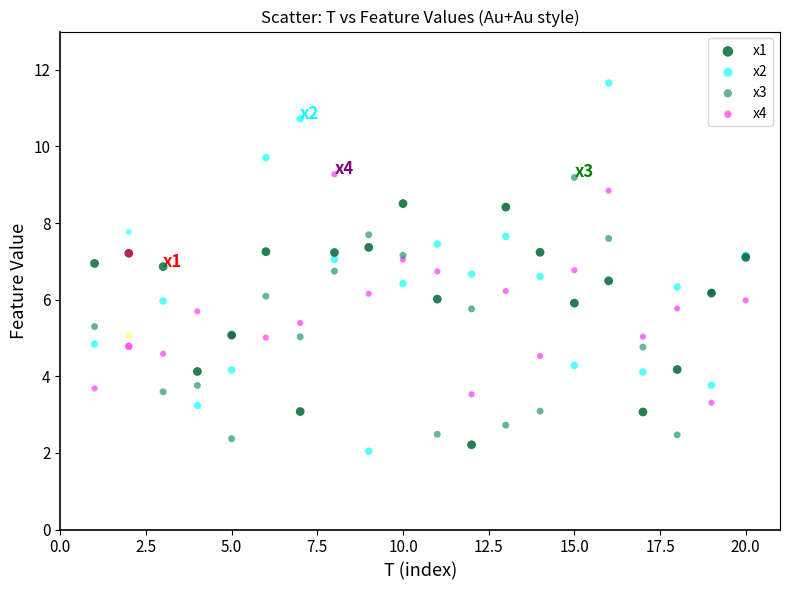

Which series has the widest spread of Y values?

x2